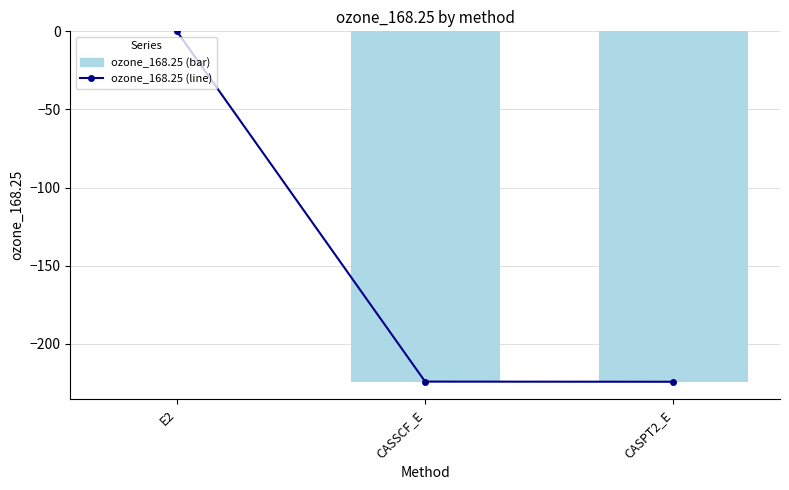

What is the label of the 3rd bar from the right?

E2